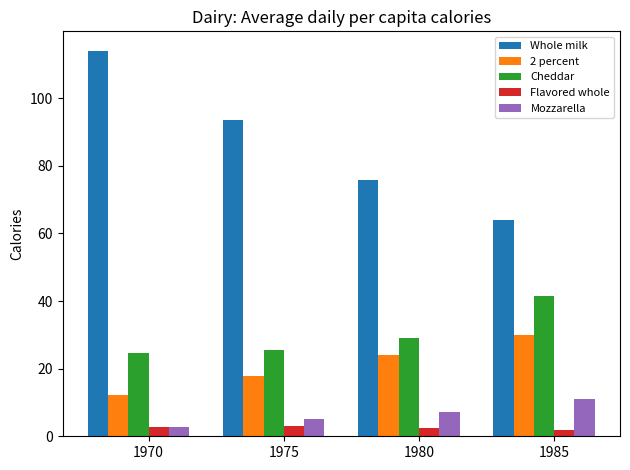

What is the smallest value displayed?

1.9